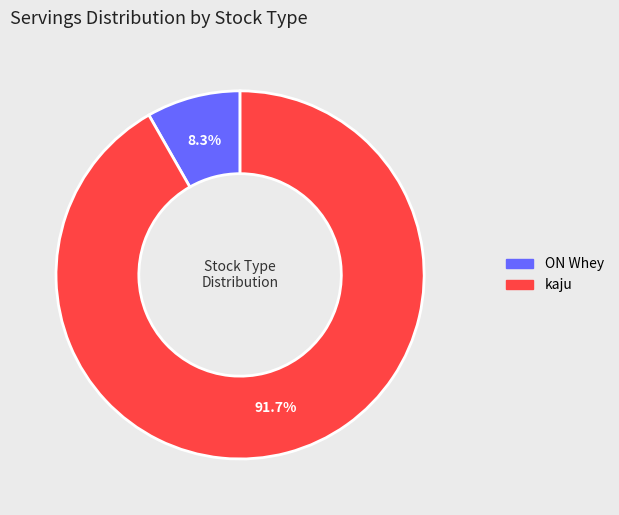

Does kaju account for over 50% of the chart?

Yes